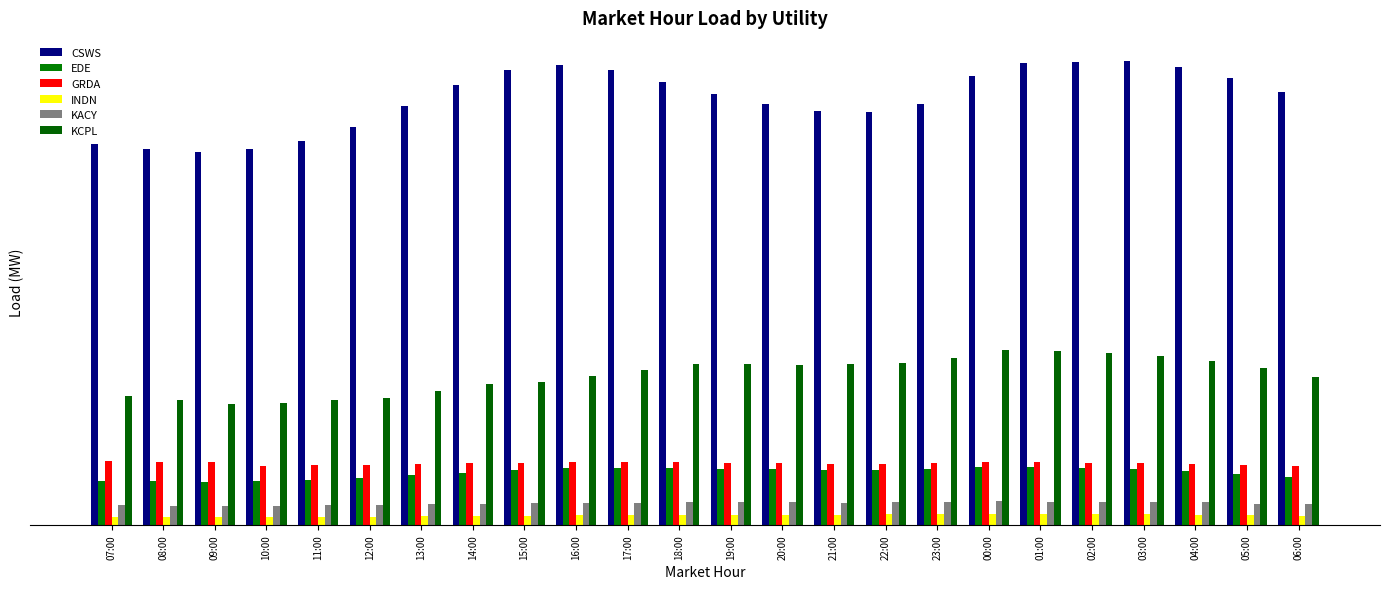

Are the bars horizontal?

No